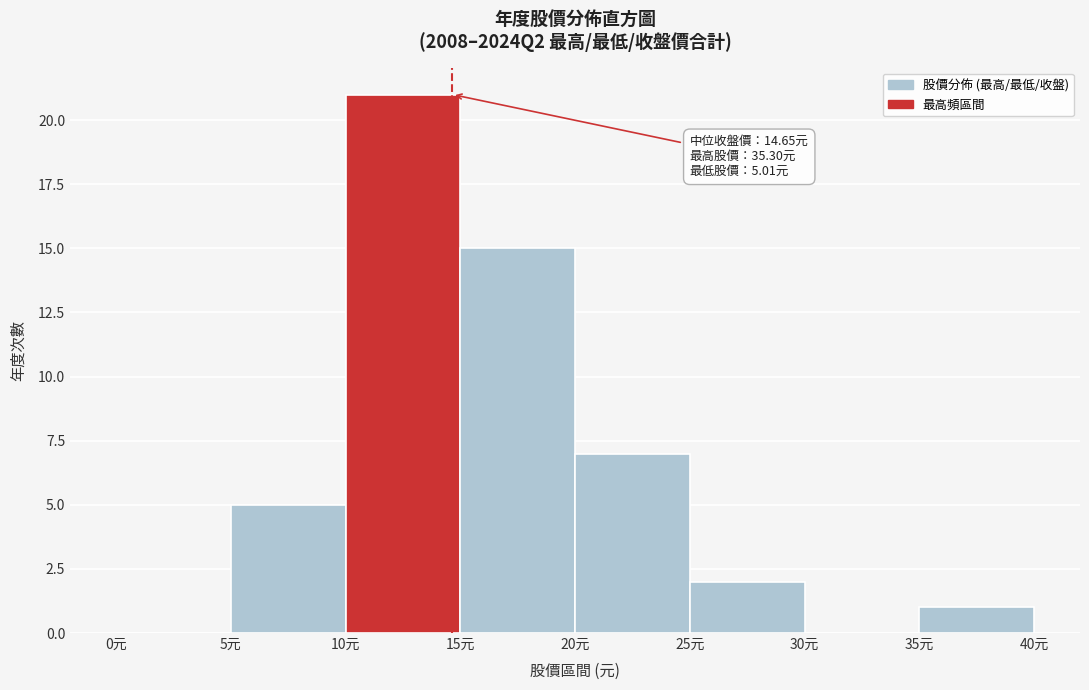

Which range on the x-axis has the tallest bar?

10 to 15